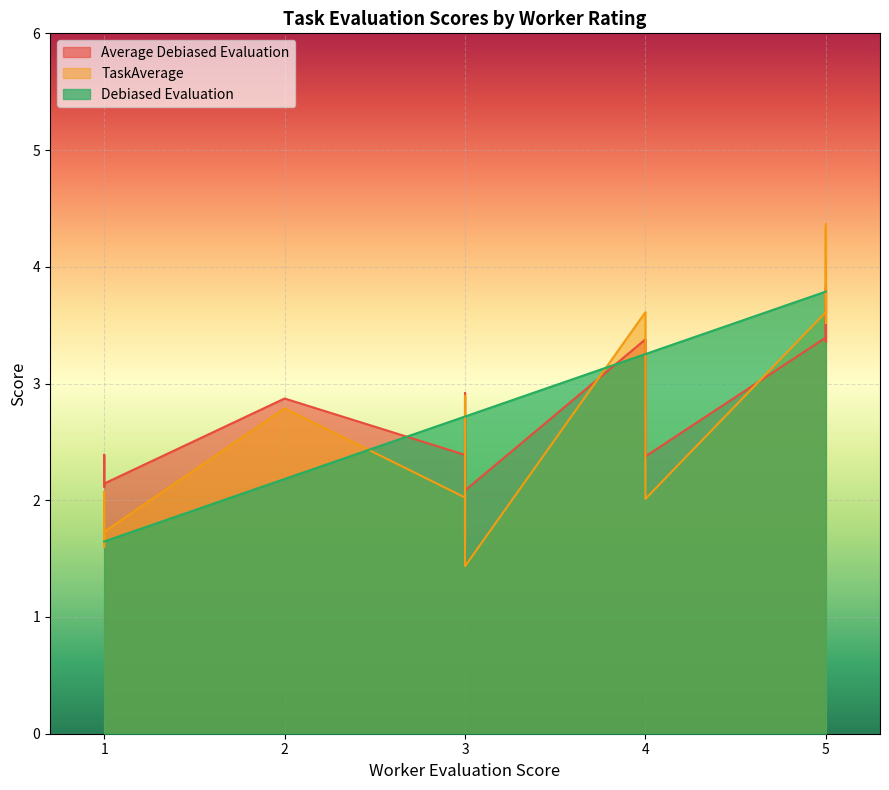

What are all the series names shown in the legend?

Average Debiased Evaluation, TaskAverage, Debiased Evaluation